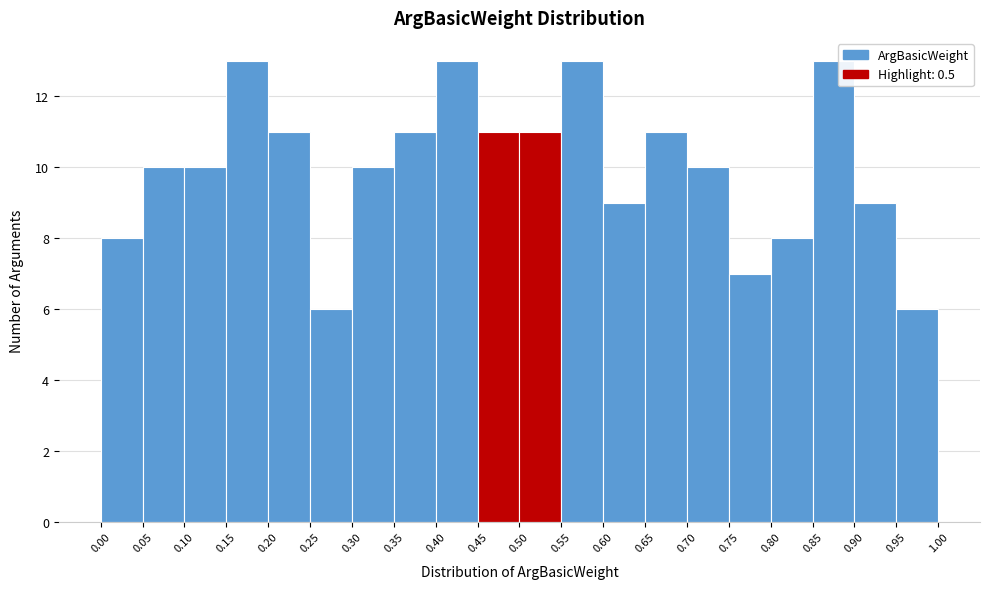

Reading left to right, transcribe this chart: for each bar, give the range it covers on the x-axis and its height. The values are not printed on the chart, so give them approximately, as read against the axis.

0.00 to 0.05: 8
0.05 to 0.10: 10
0.10 to 0.15: 10
0.15 to 0.20: 13
0.20 to 0.25: 11
0.25 to 0.30: 6
0.30 to 0.35: 10
0.35 to 0.40: 11
0.40 to 0.45: 13
0.45 to 0.50: 11
0.50 to 0.55: 11
0.55 to 0.60: 13
0.60 to 0.65: 9
0.65 to 0.70: 11
0.70 to 0.75: 10
0.75 to 0.80: 7
0.80 to 0.85: 8
0.85 to 0.90: 13
0.90 to 0.95: 9
0.95 to 1.00: 6